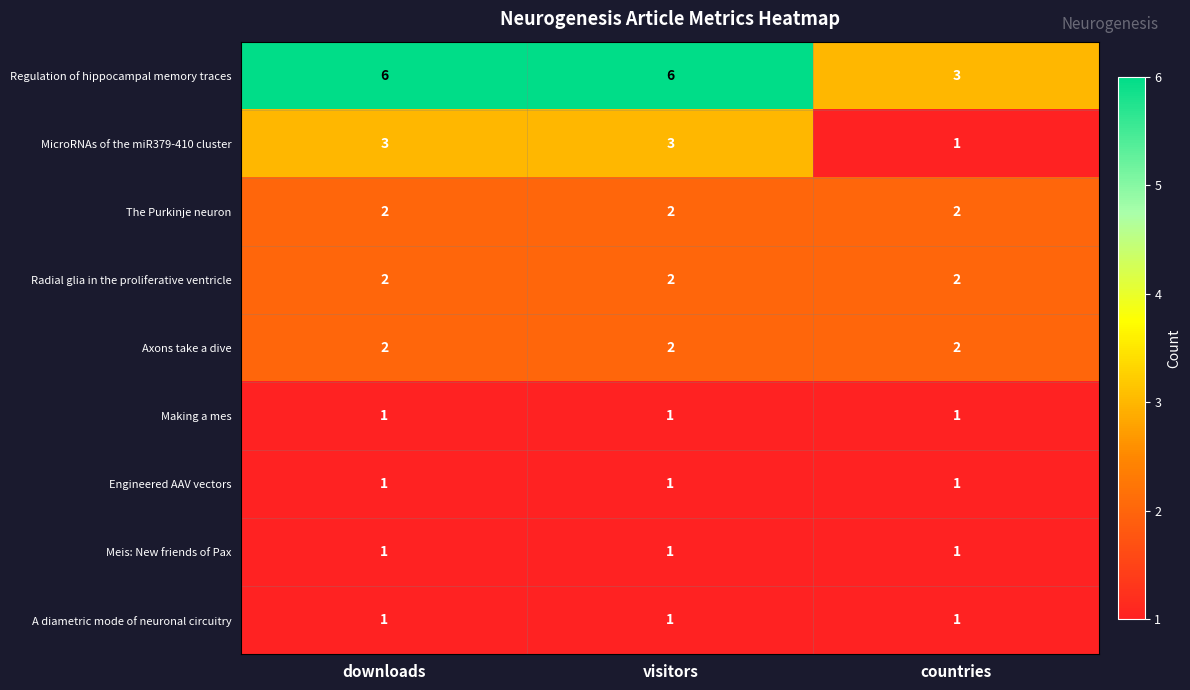

Reading right to left, what are all the values shown in this chart?

Regulation of hippocampal memory traces: countries=3	visitors=6	downloads=6
MicroRNAs of the miR379-410 cluster: countries=1	visitors=3	downloads=3
The Purkinje neuron: countries=2	visitors=2	downloads=2
Radial glia in the proliferative ventricle: countries=2	visitors=2	downloads=2
Axons take a dive: countries=2	visitors=2	downloads=2
Making a mes: countries=1	visitors=1	downloads=1
Engineered AAV vectors: countries=1	visitors=1	downloads=1
Meis: New friends of Pax: countries=1	visitors=1	downloads=1
A diametric mode of neuronal circuitry: countries=1	visitors=1	downloads=1